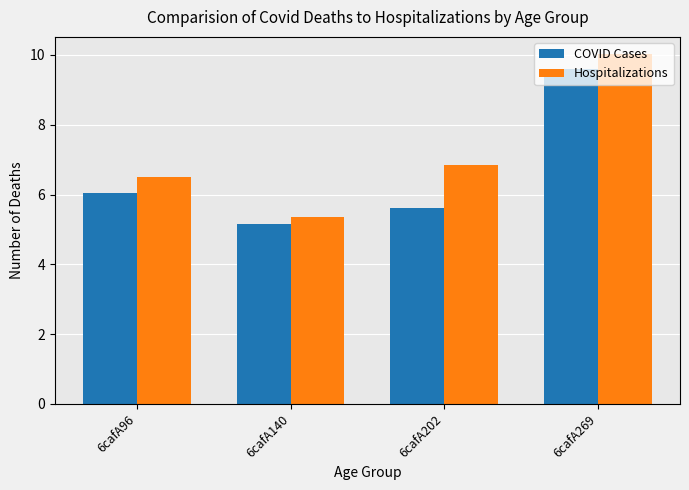

The COVID Cases series shows 6.0 at 6cafA96. True or false?

True